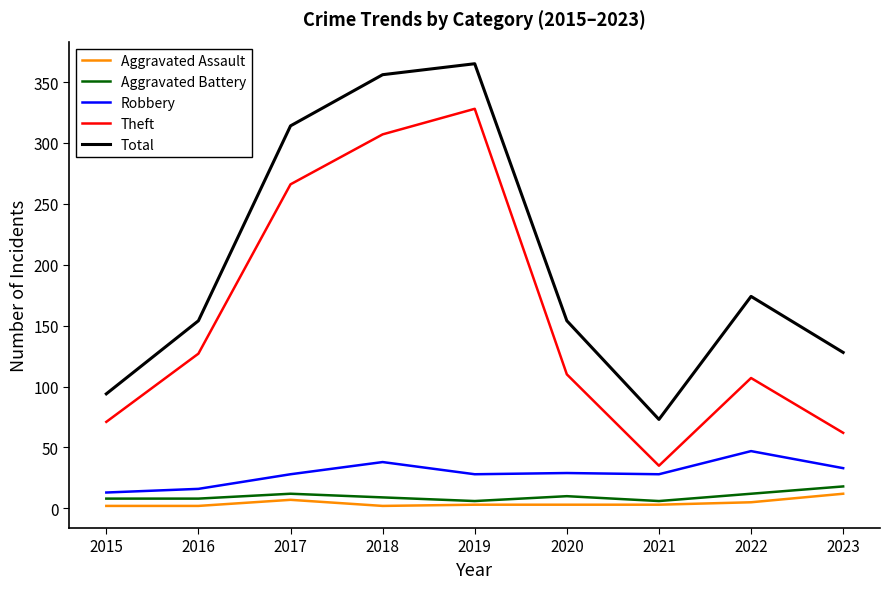

True or false: Total has a value of 451 at 2017.

False